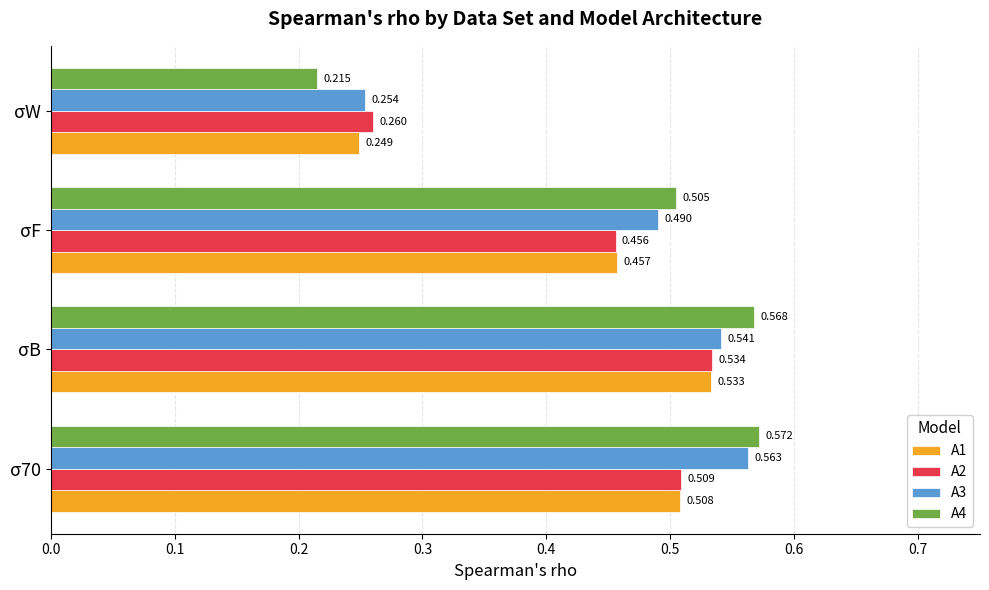

Is the value of A3 at σF greater than the value of A4 at σW?

Yes